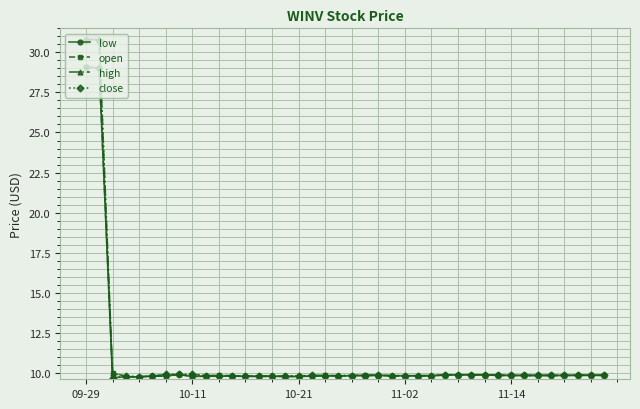

What is the greatest value displayed?

30.8